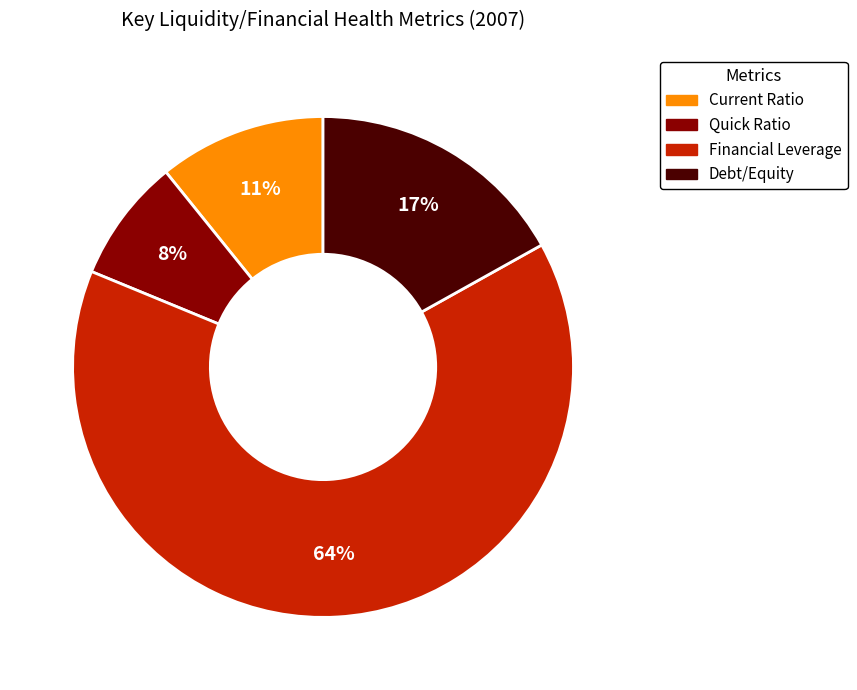

How many slices are in this pie chart?

4